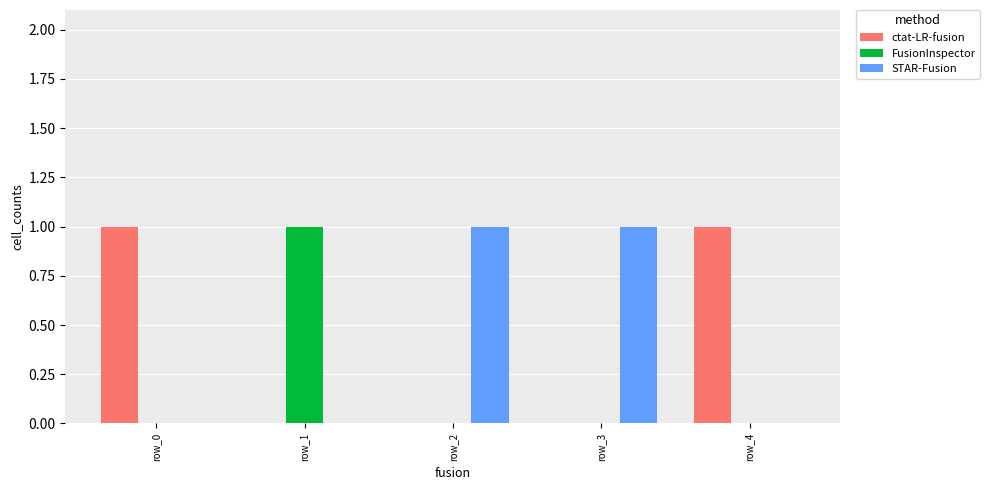

What is the greatest value displayed?

1